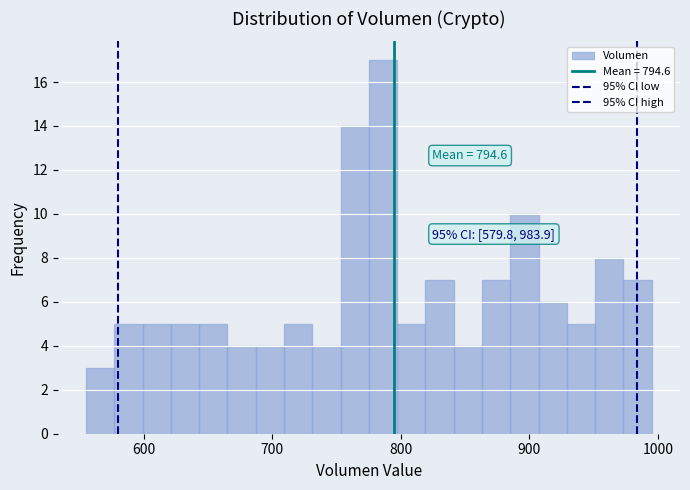

Read against the x-axis, roughly where is the centre of the tallest bar?

790